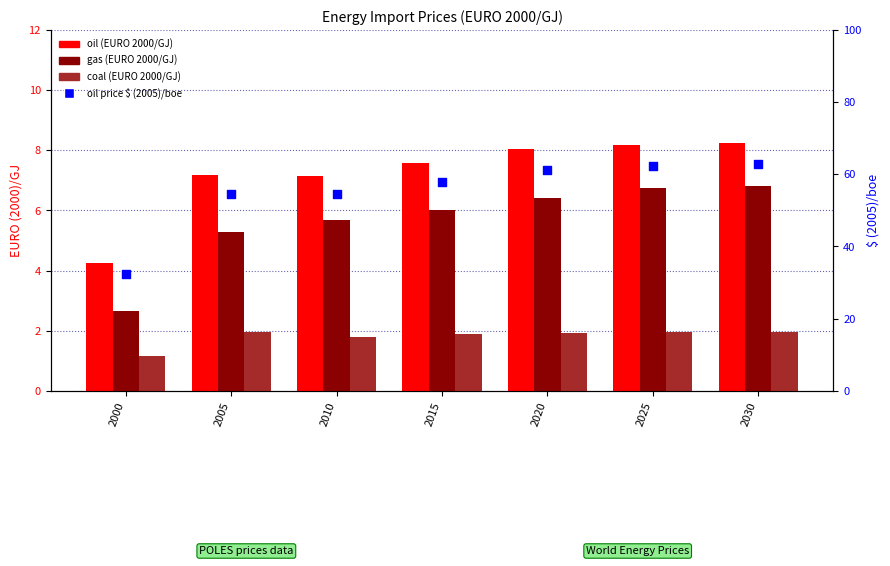

Which series has the largest total across all categories?

$ (2005)/boe